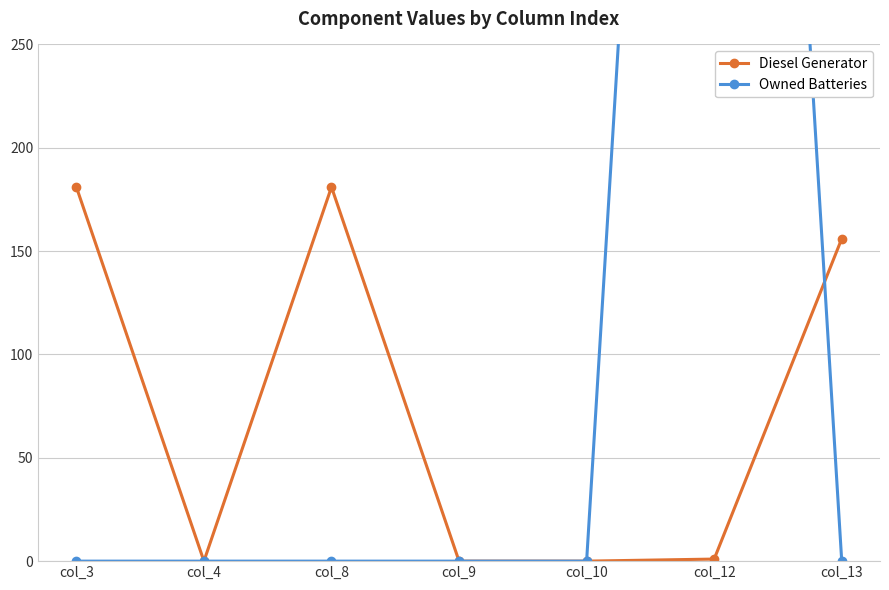

In Diesel Generator, how many points are lower than both neighbors (excluding endpoints)?

1